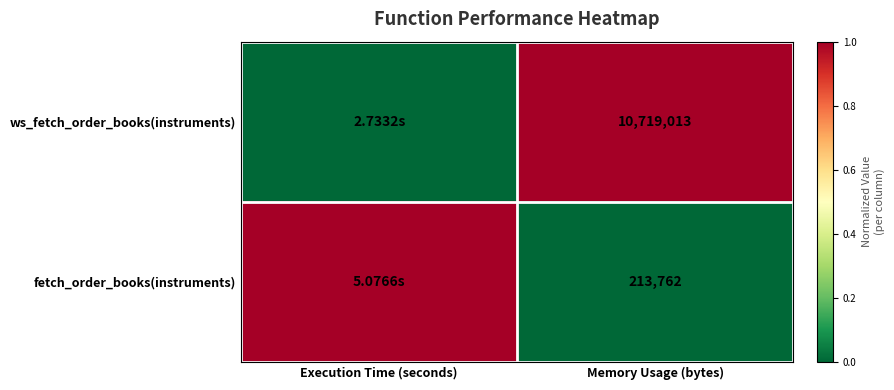

The value of ws_fetch_order_books(instruments) at Memory Usage (bytes) is 1. True or false?

True